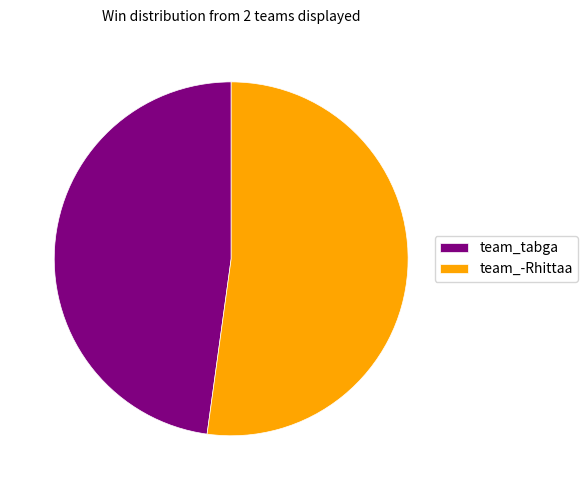

Do team_-Rhittaa and team_tabga together represent more than half of the pie?

Yes